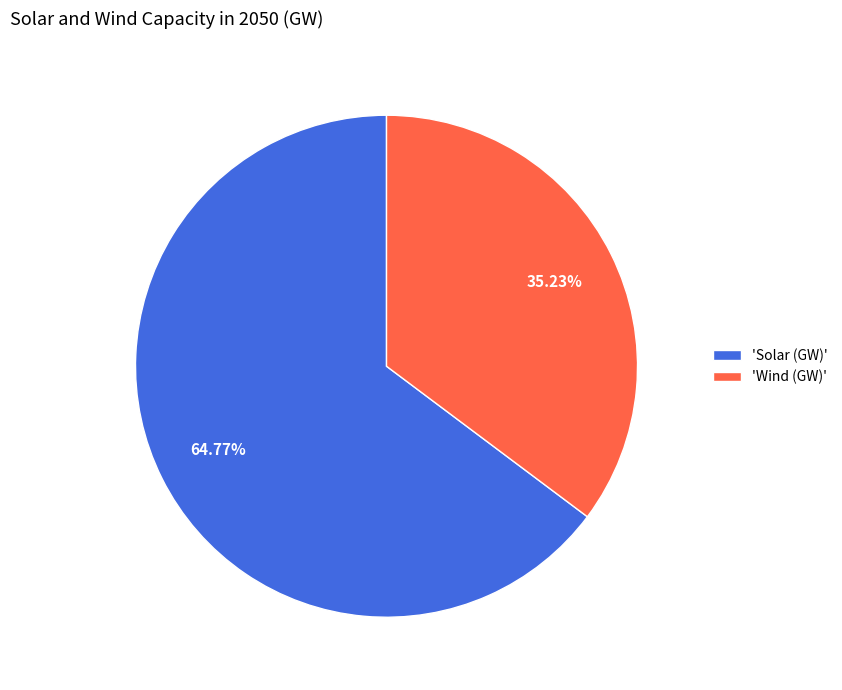

How many slices are in this pie chart?

2